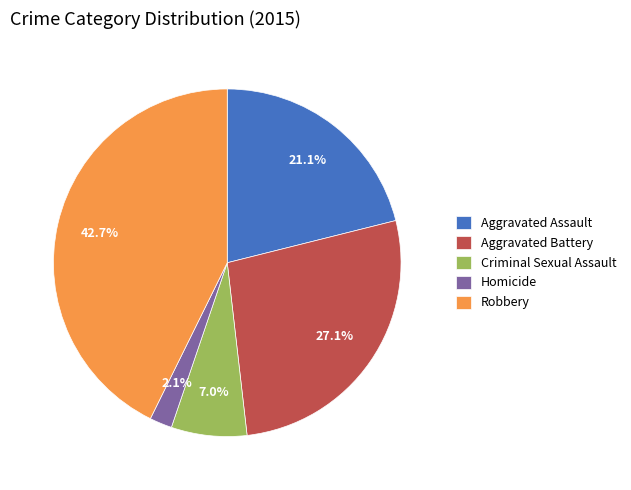

Is there a majority slice in this chart?

No